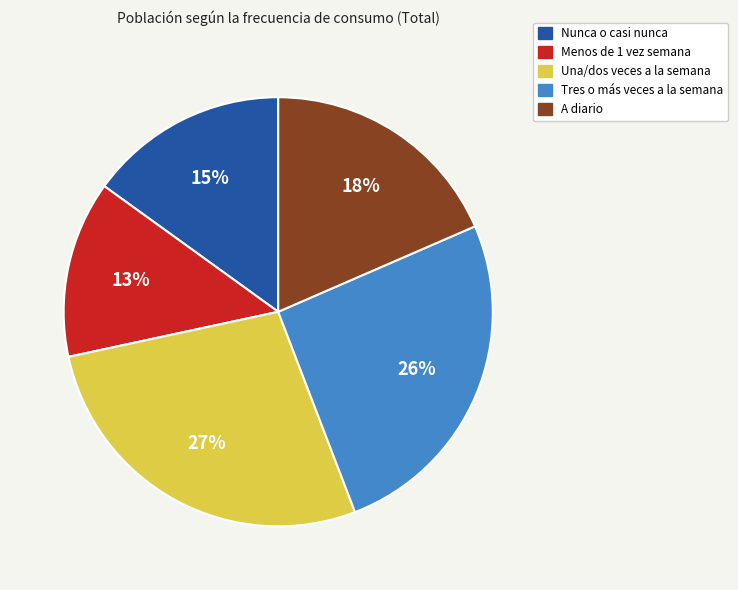

Combined, do Nunca o casi nunca and A diario account for over 50%?

No